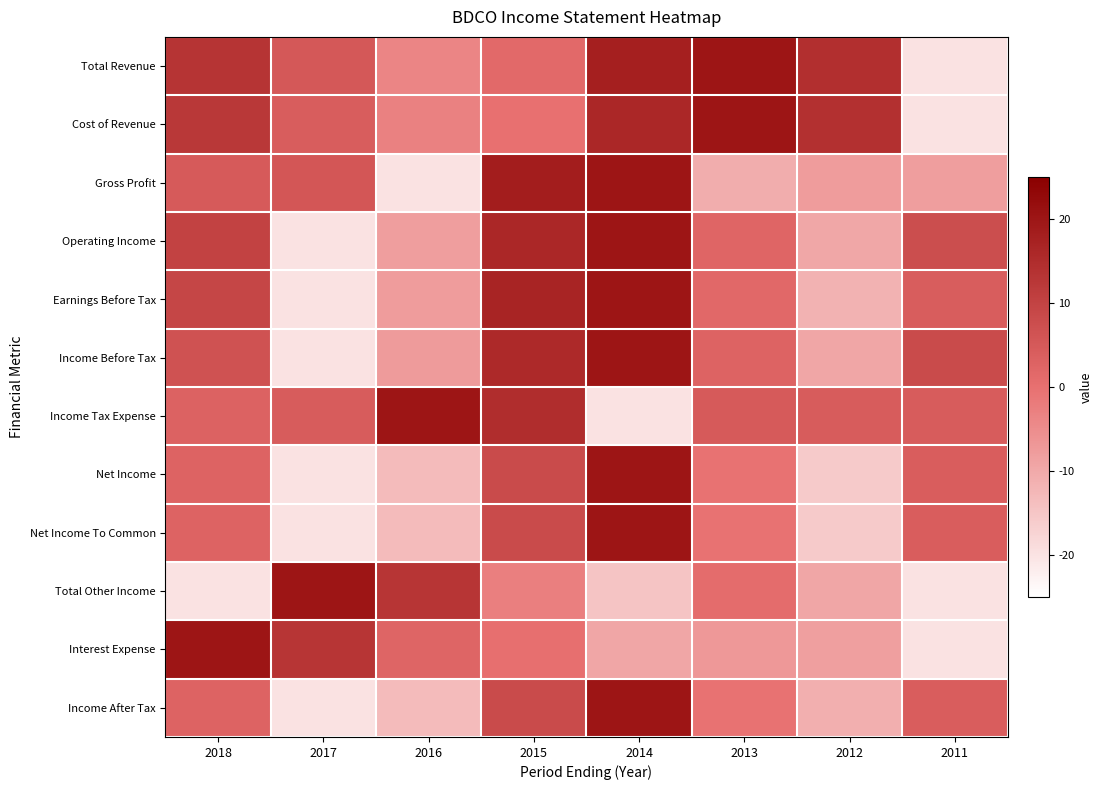

What is the spread (max minus min) of values at 2016?

40.0